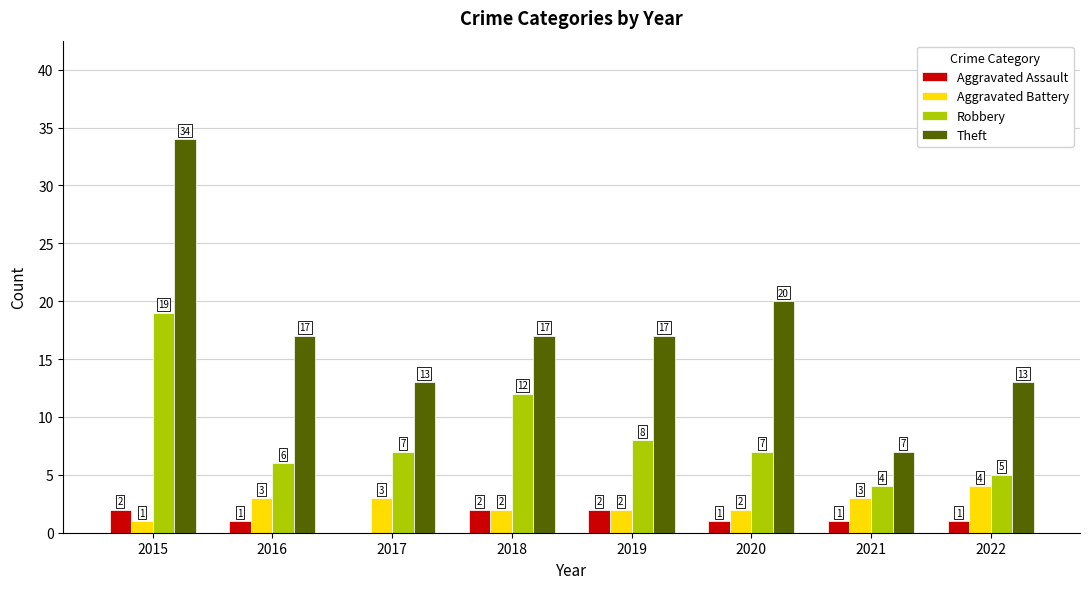

Is the value of Robbery at 2020 greater than the value of Theft at 2019?

No